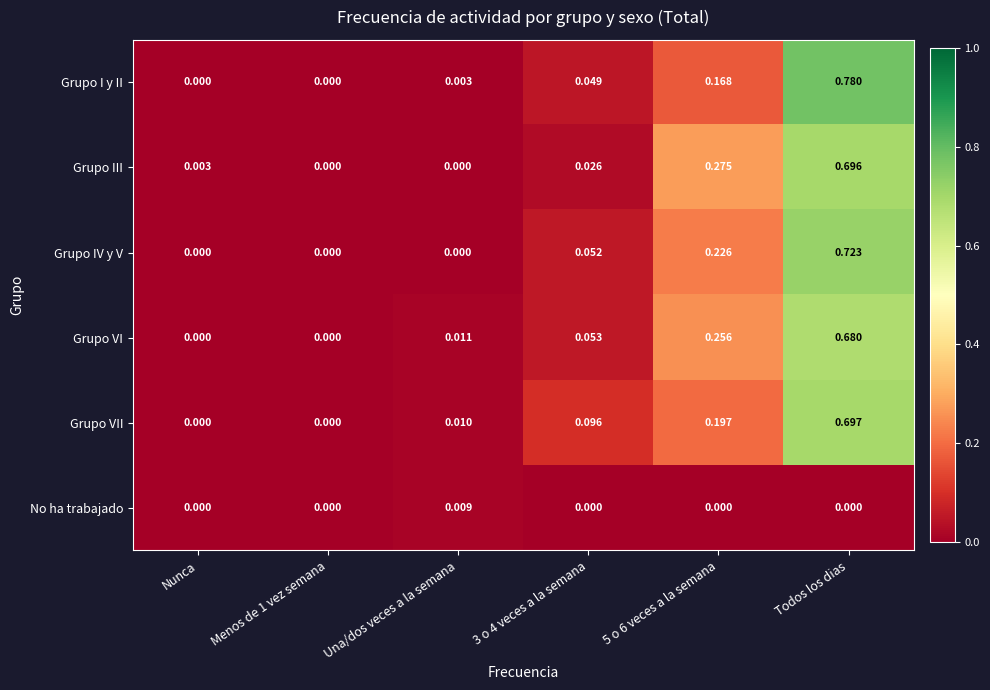

Is the value of No ha trabajado at Todos los dias greater than the value of Grupo IV y V at 5 o 6 veces a la semana?

No